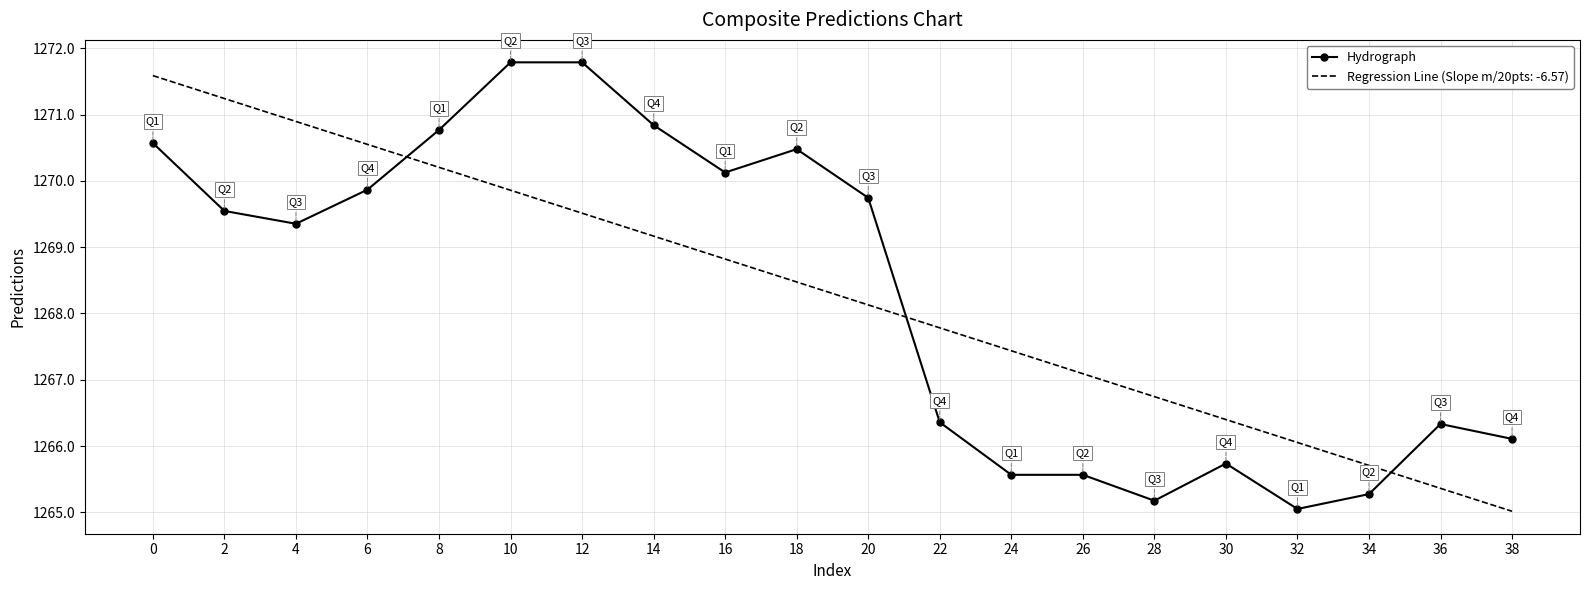

Where do Hydrograph and Regression Line (Slope m/20pts: -6.57) first cross each other?

6 and 8